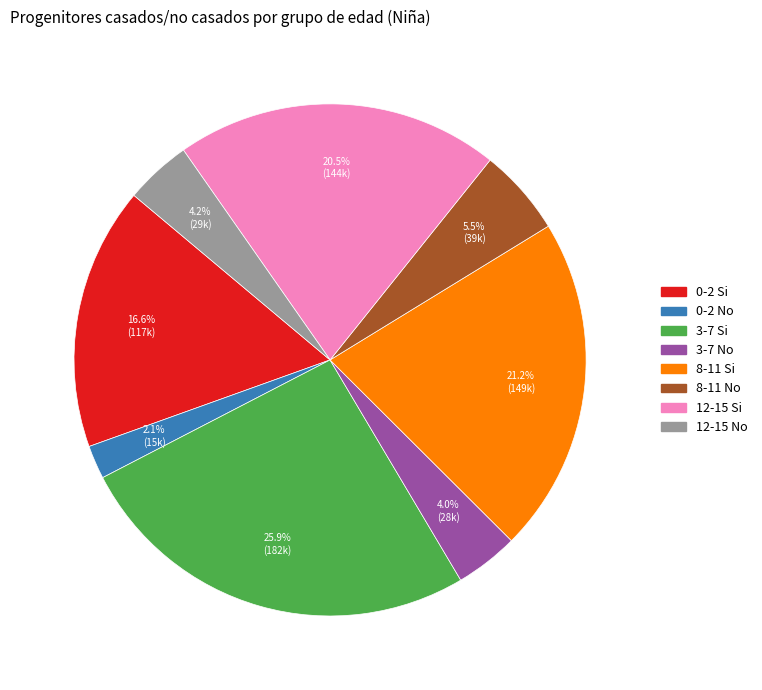

Approximately how many times larger is the value at 8-11 Si compared to 8-11 No?

3.9